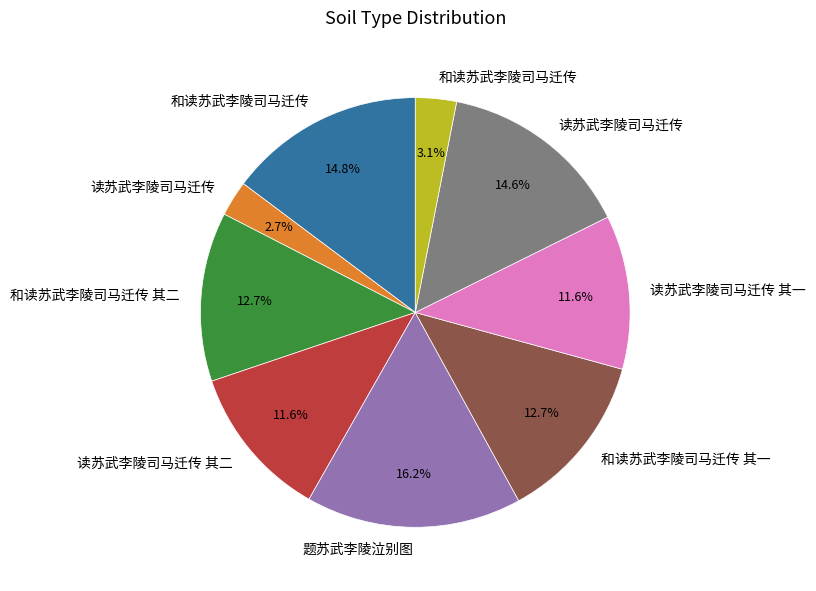

Does any single category account for the majority?

No